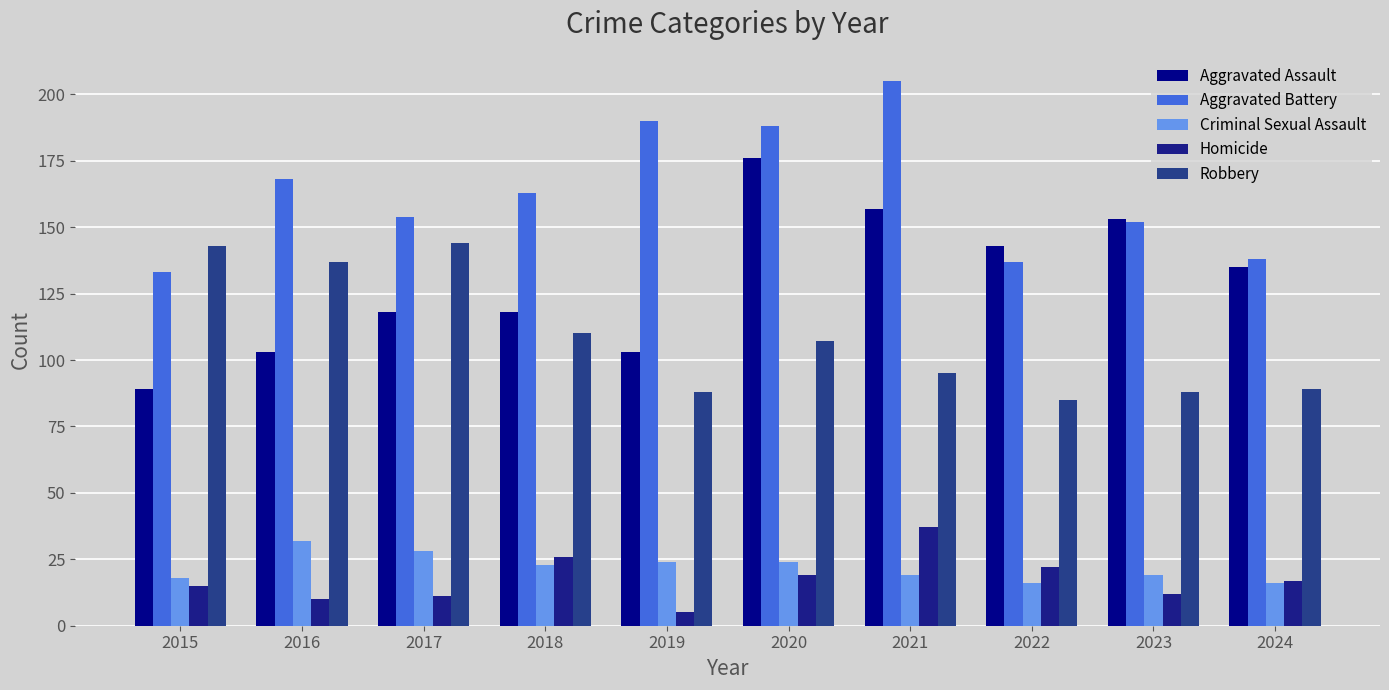

Which series changed the most between 2015 and 2017?

Aggravated Assault